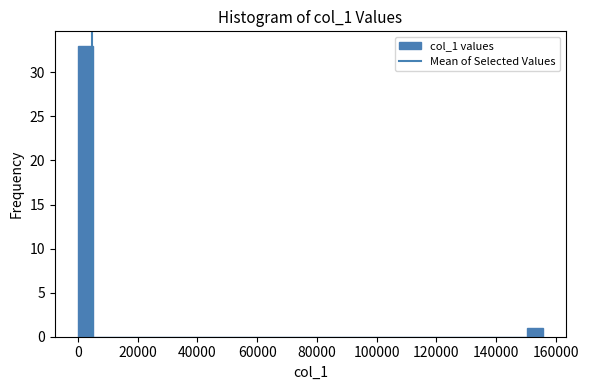

Around what value on the x-axis is the tallest bar? Give the approximate position of its centre, as read against the axis.

2000